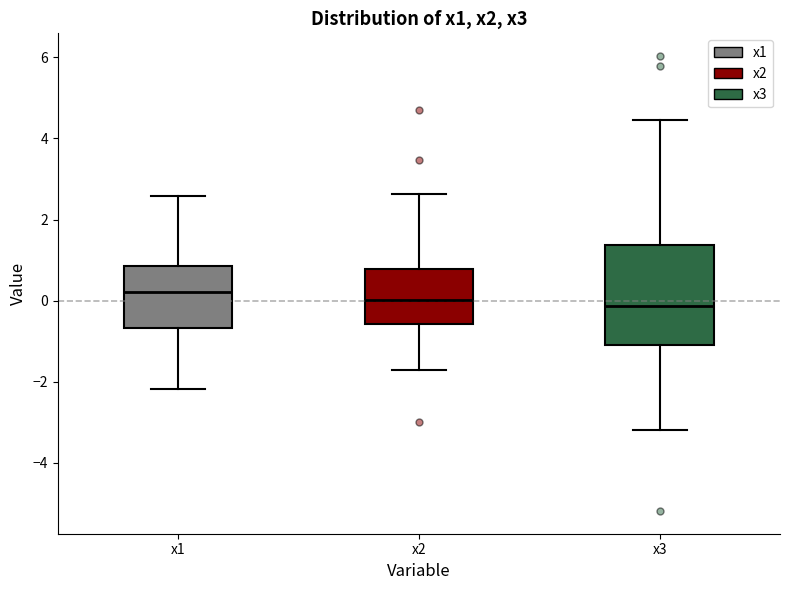

Where is the upper edge of the box for x3 on the y-axis? The values are not printed on the chart, so give them approximately, as read against the axis.

1.4